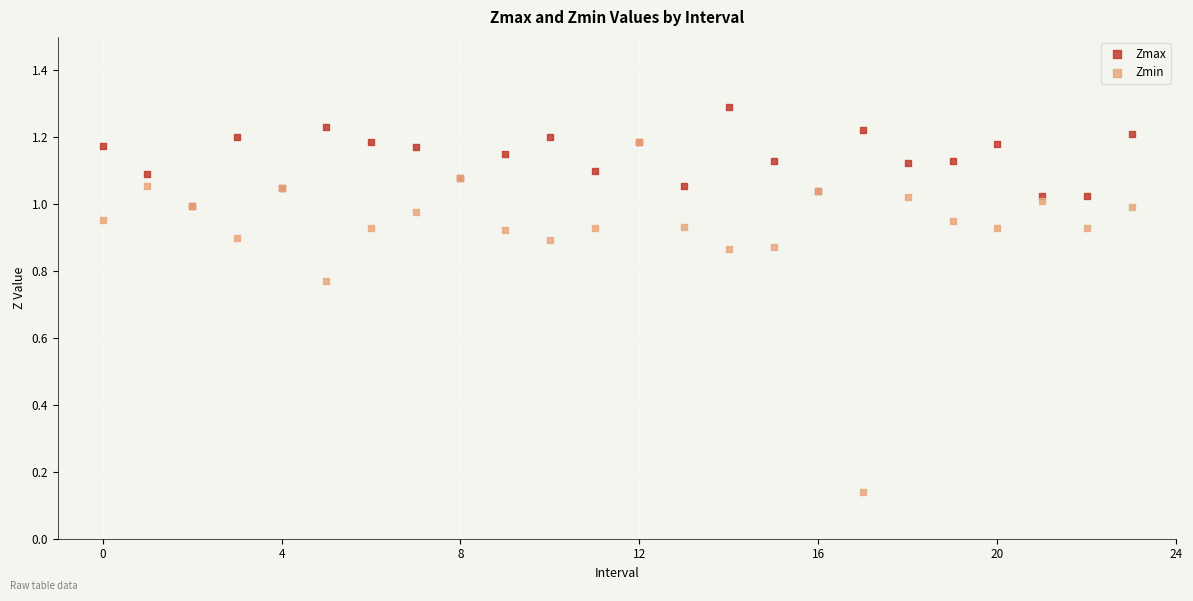

Which series reaches the minimum Y coordinate?

Zmin